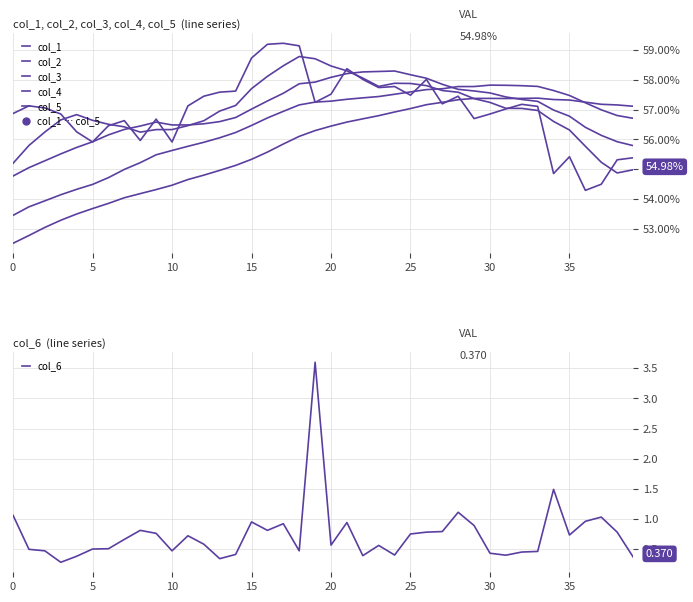

What are all the series names shown in the legend?

col_1, col_2, col_3, col_4, col_5, col_6